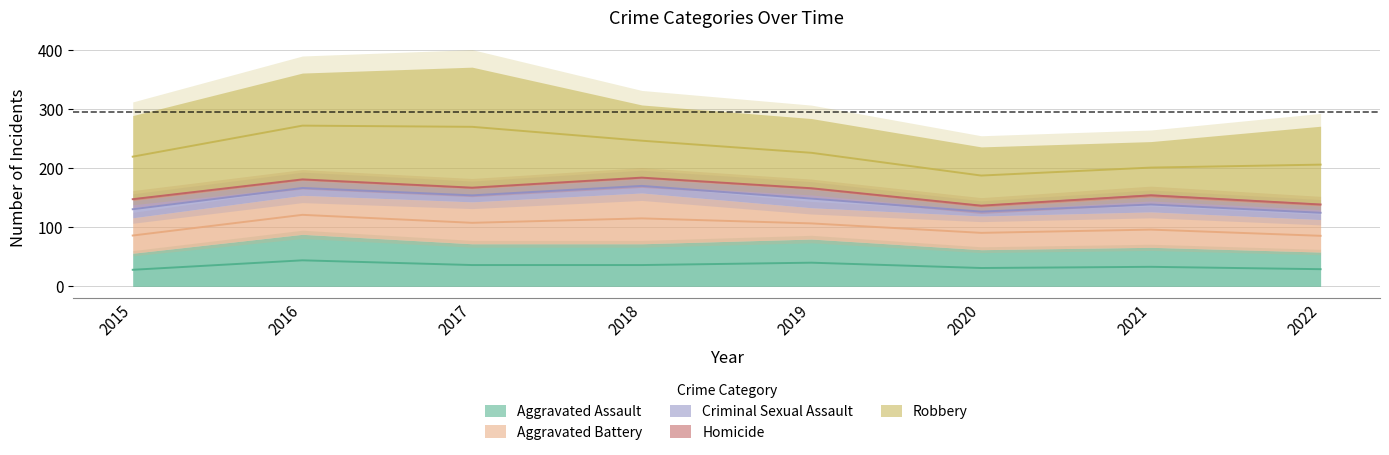

Between 2017 and 2019, which series saw the biggest shift?

Robbery